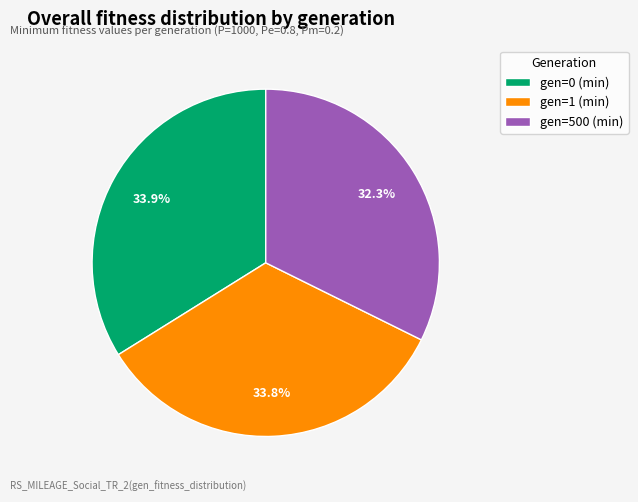

To the nearest percent, what portion does gen=500 (min) represent?

32%